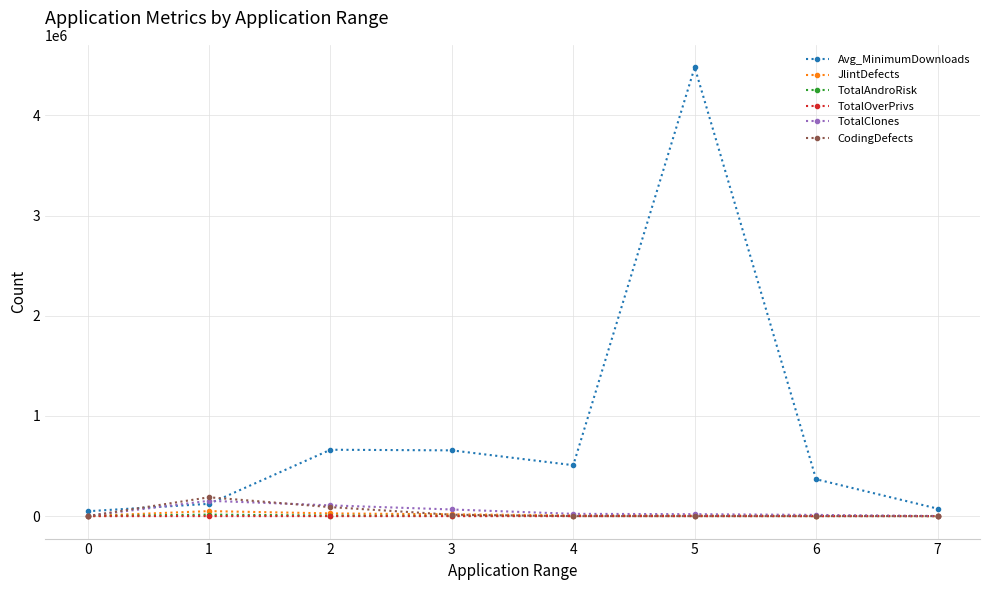

True or false: CodingDefects has more than 0 interior local peaks.

True